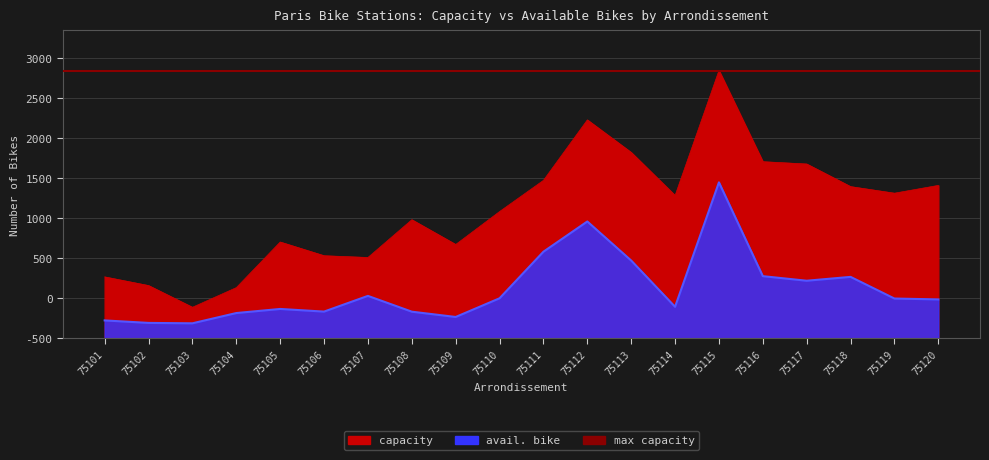

Rank the categories by capacity value from lowest to highest.

75103, 75104, 75102, 75101, 75107, 75106, 75109, 75105, 75108, 75110, 75114, 75119, 75118, 75120, 75111, 75117, 75116, 75113, 75112, 75115